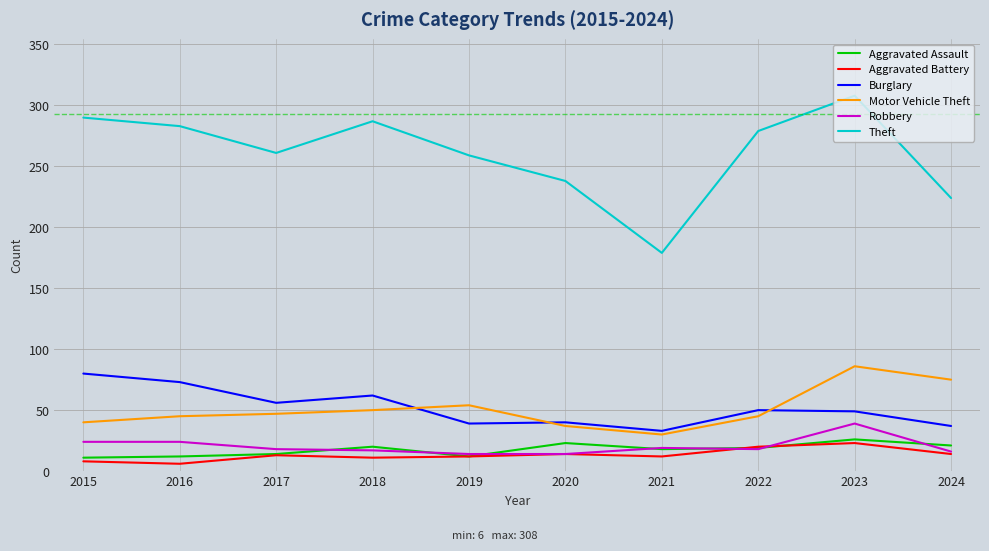

What is the sum of all Aggravated Battery values?

133